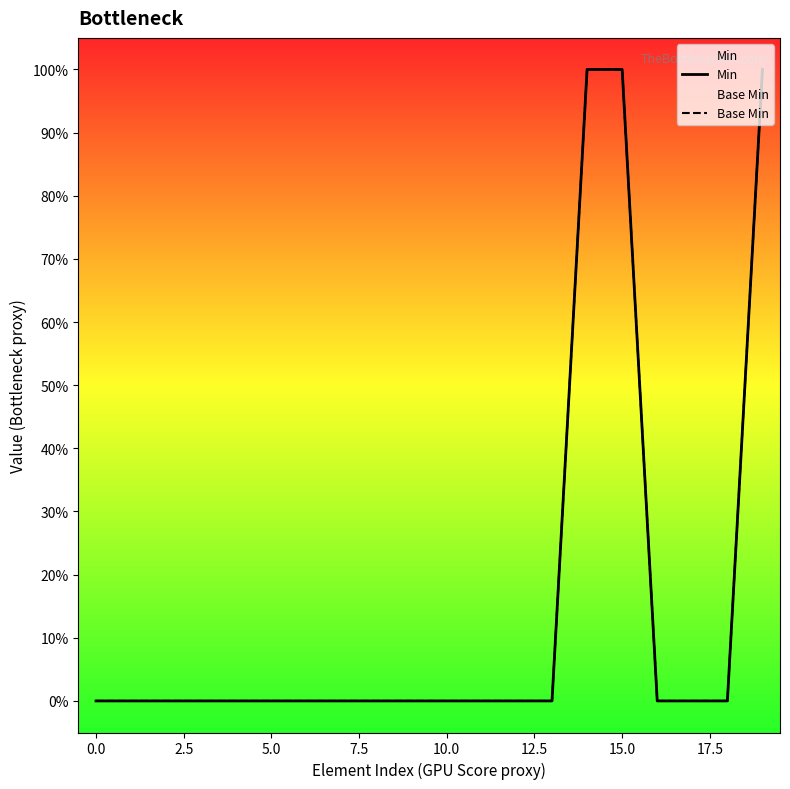

The Min series shows 1 at 19. True or false?

True